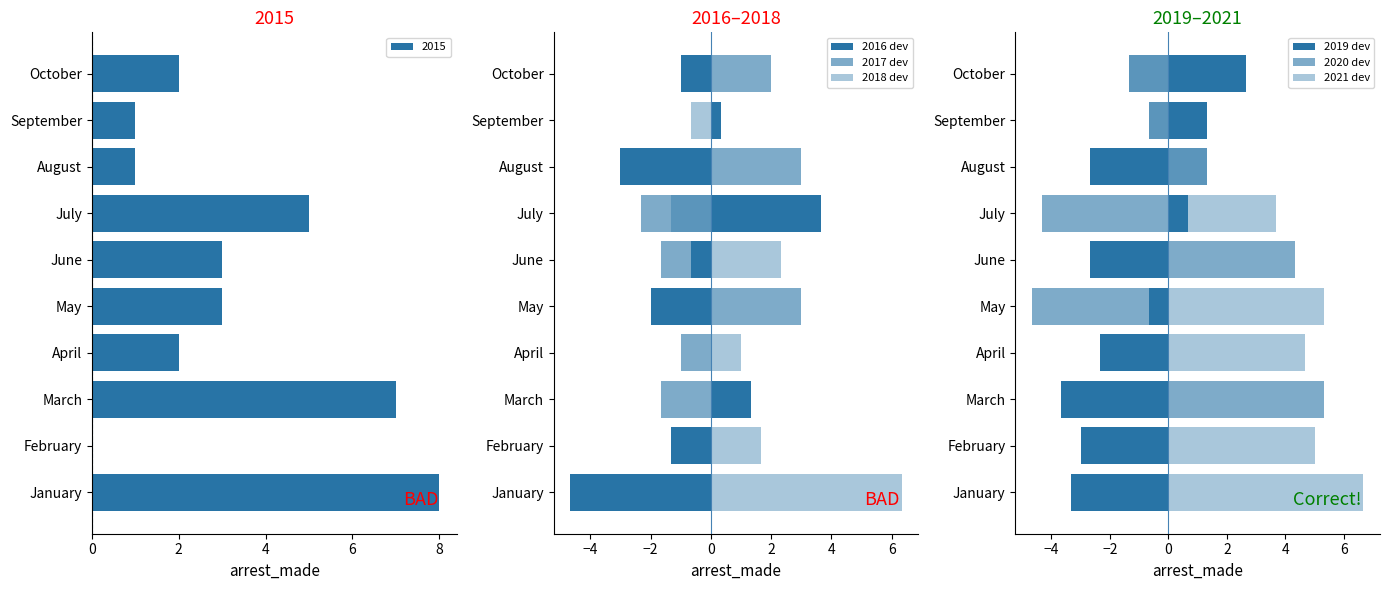

What is the difference between the maximum and second lowest values in the 2019 dev series?

6.0